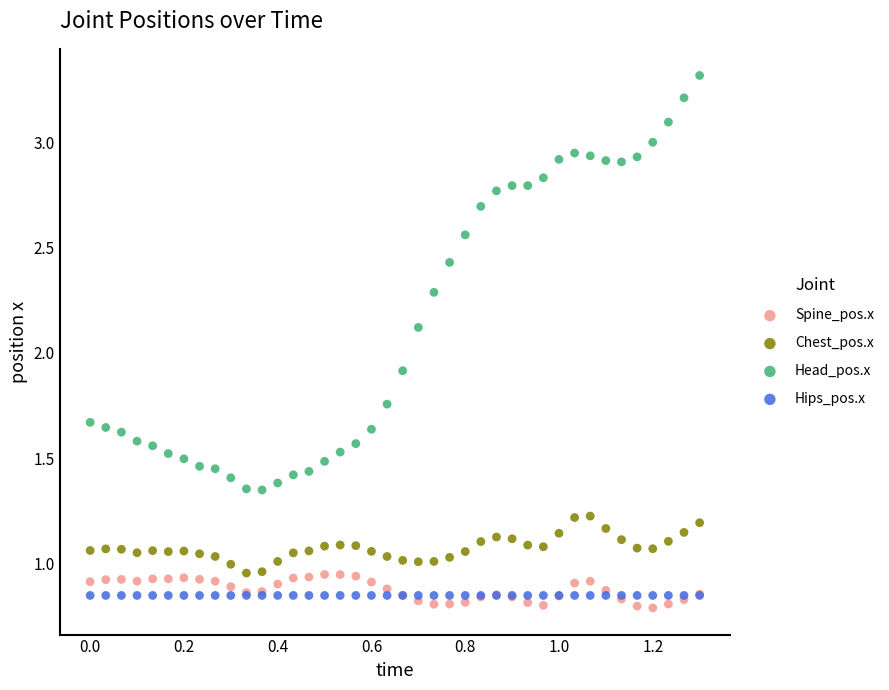

What are all the series names shown in the legend?

Spine_pos.x, Chest_pos.x, Head_pos.x, Hips_pos.x